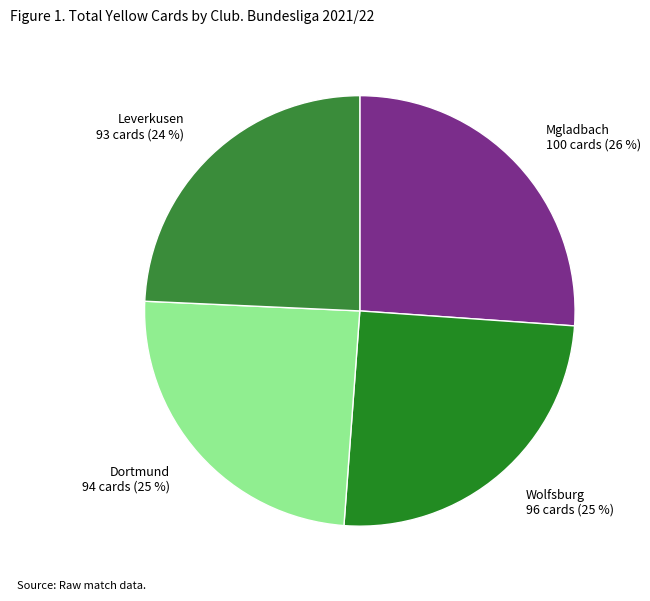

True or false: Mgladbach accounts for 18% of the total.

False